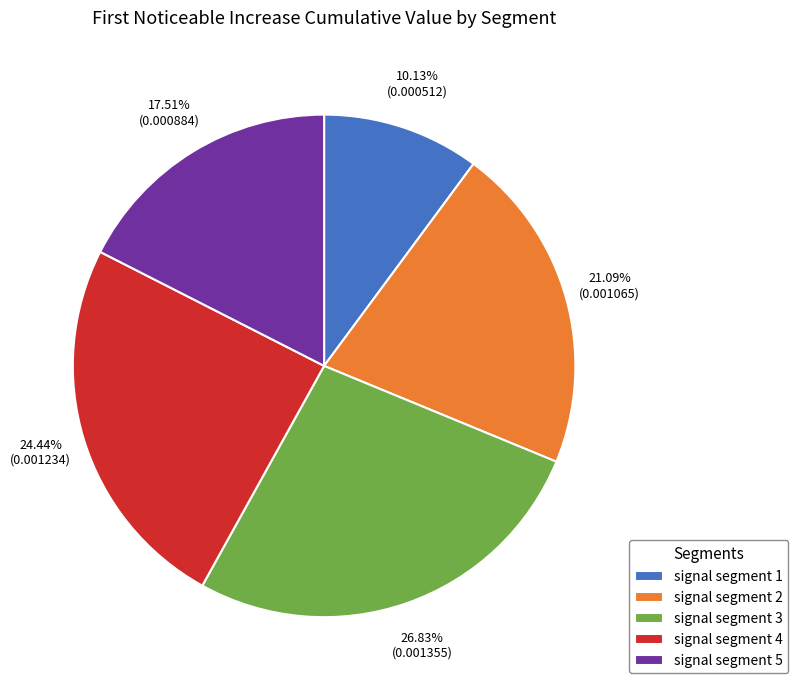

To the nearest percent, what is the combined percentage of signal segment 5 and signal segment 3?

44%